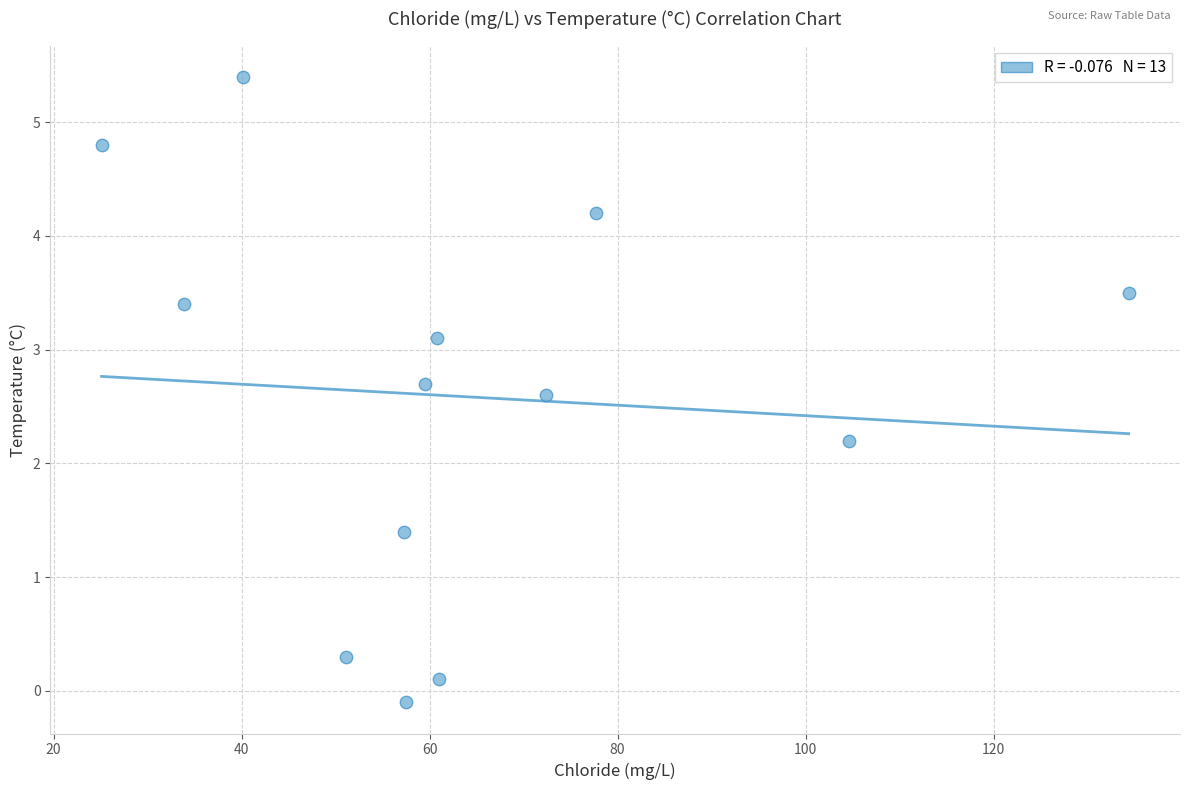

What Y value in the scatter plot is closest to 2?

2.2